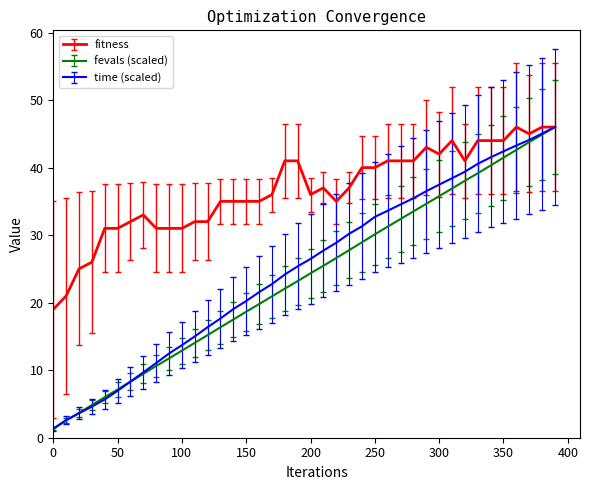

Which series has the largest total across all categories?

fitness